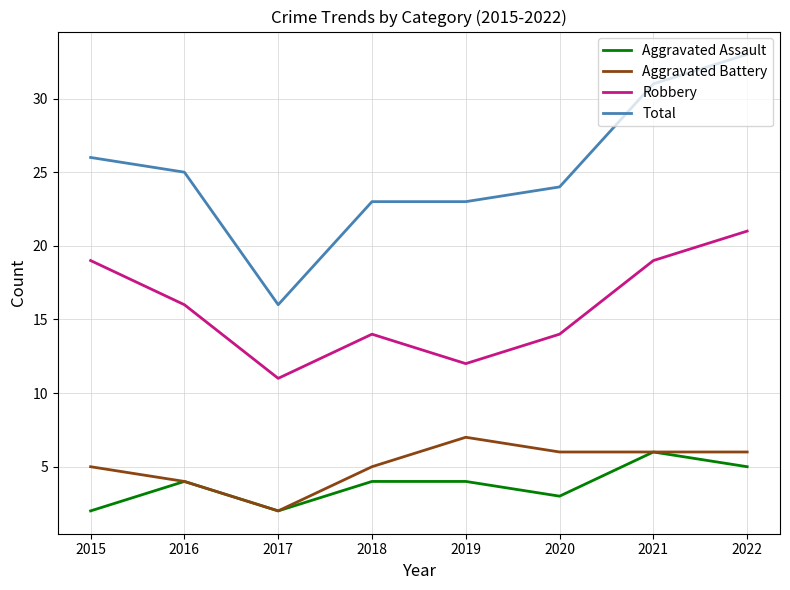

What is the difference between the maximum and minimum values in the Aggravated Assault series?

4